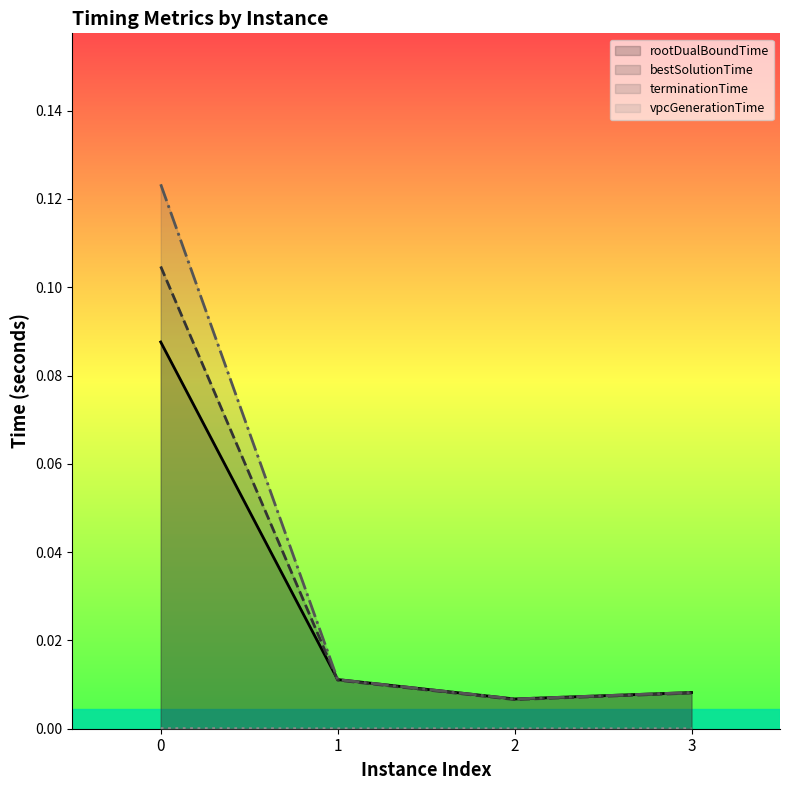

True or false: bestSolutionTime has more than 1 interior local peaks.

False